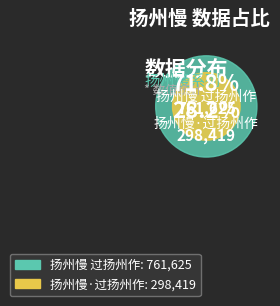

How many segments does this pie chart have?

2